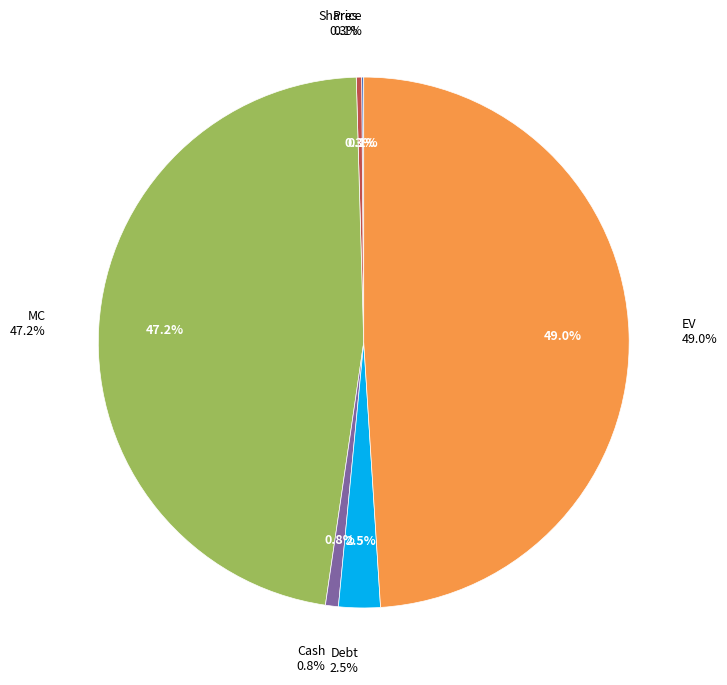

What percentage do Shares and Price together represent?

0.5%